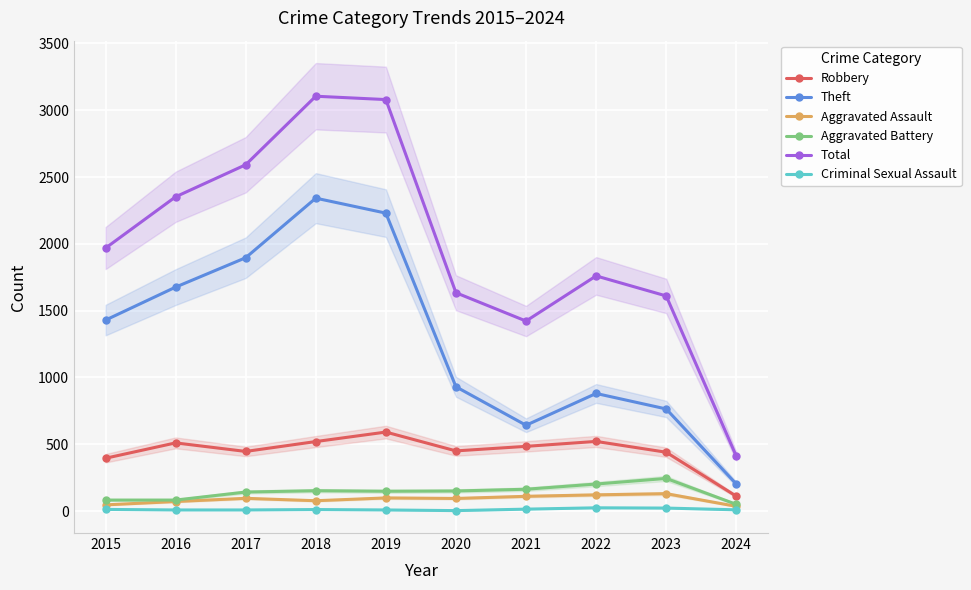

How many values in the Criminal Sexual Assault series exceed 11?

4